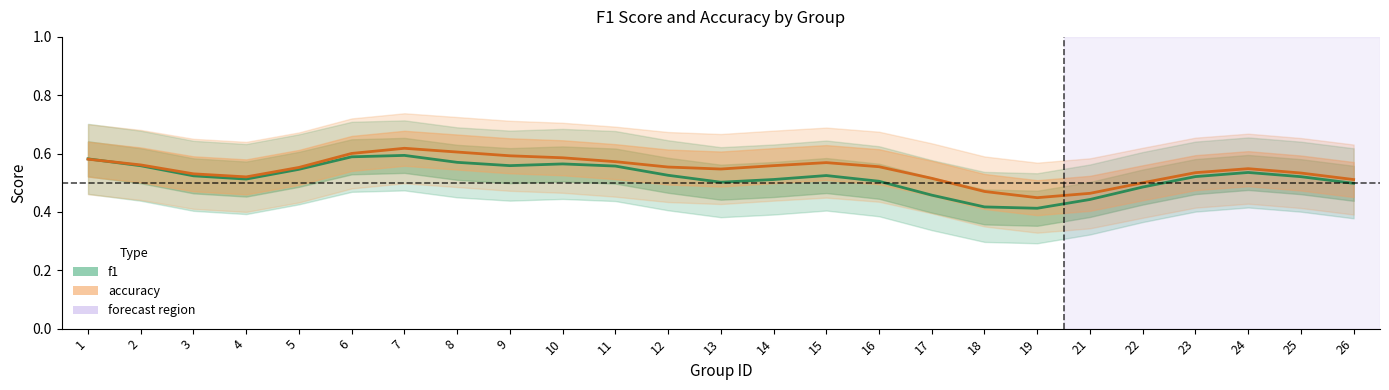

List the labels in order of f1 value, smallest first.

19, 18, 21, 17, 22, 26, 13, 16, 14, 4, 25, 23, 3, 15, 12, 24, 5, 11, 2, 9, 10, 8, 1, 6, 7